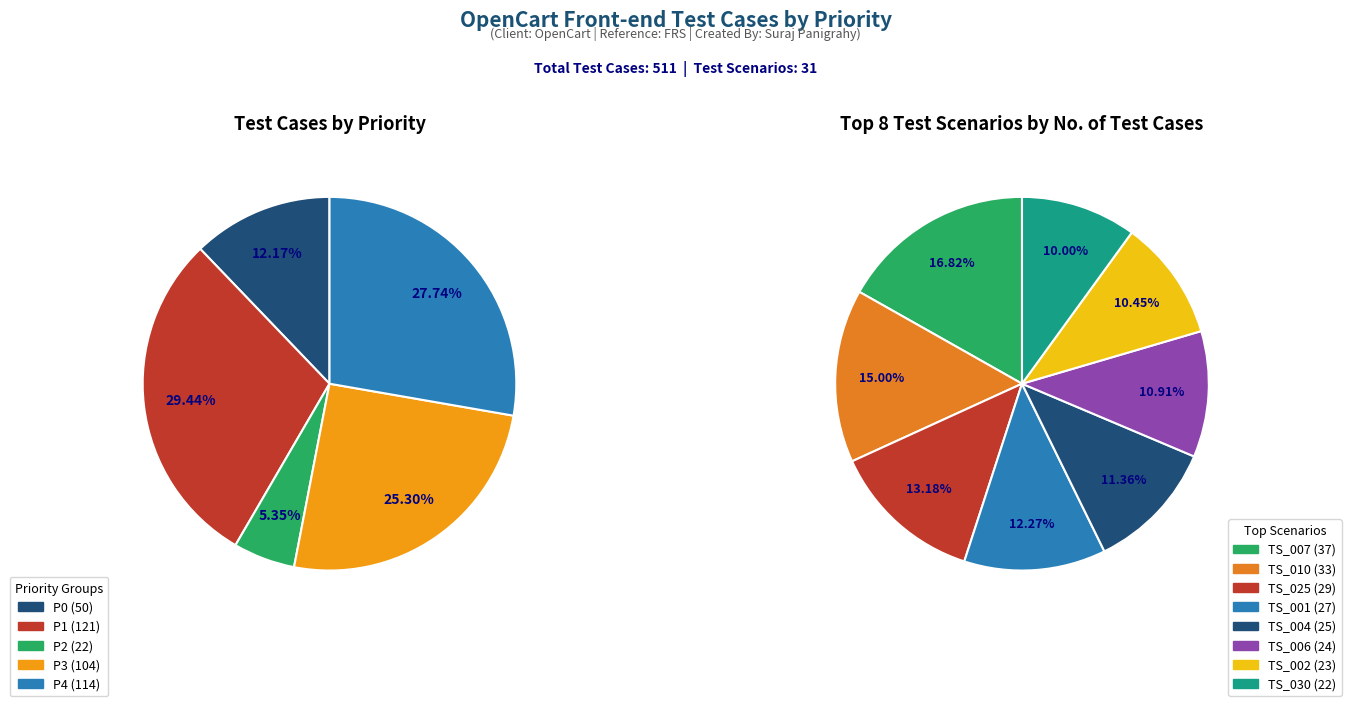

What is the largest slice in the pie chart?

TS_007